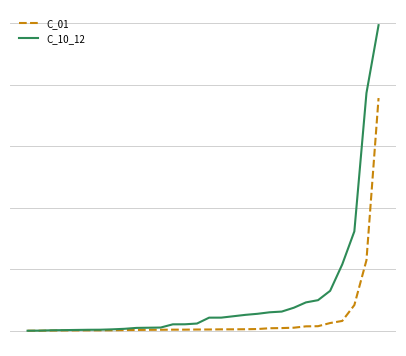

Which series has the largest total across all categories?

C_10_12